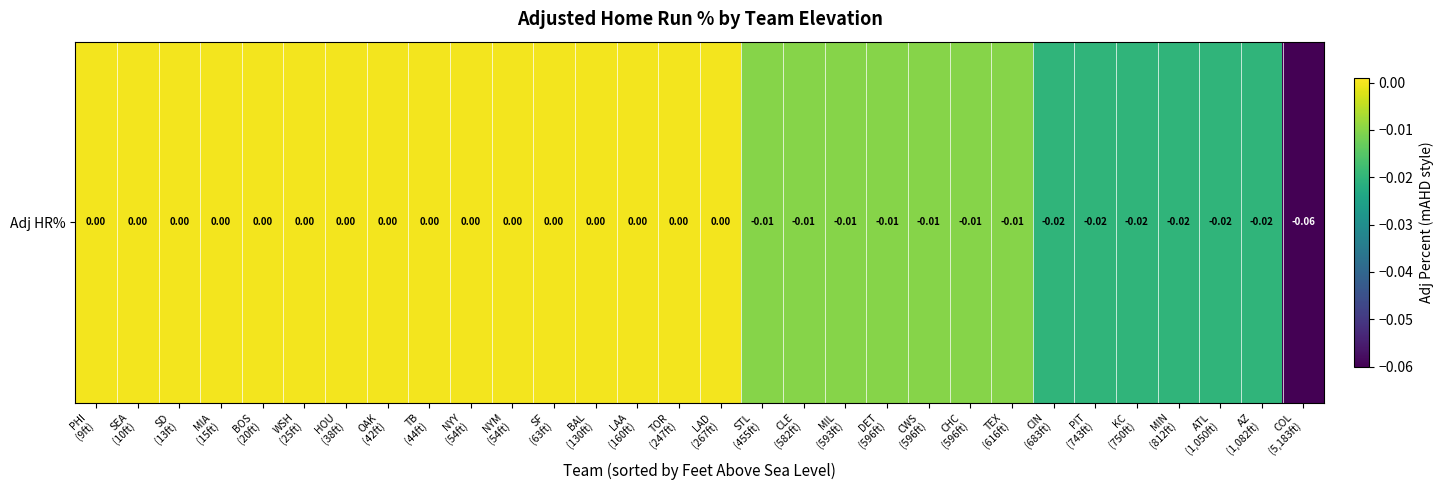

What is the minimum value shown in the chart?

-0.1